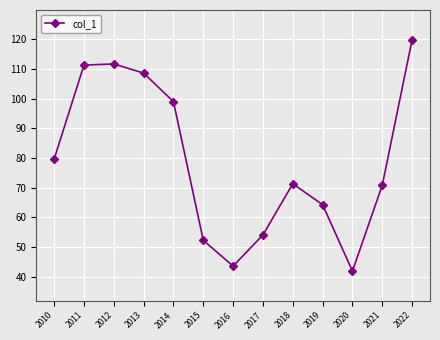

At which category does the chart reach its minimum across all series?

2020